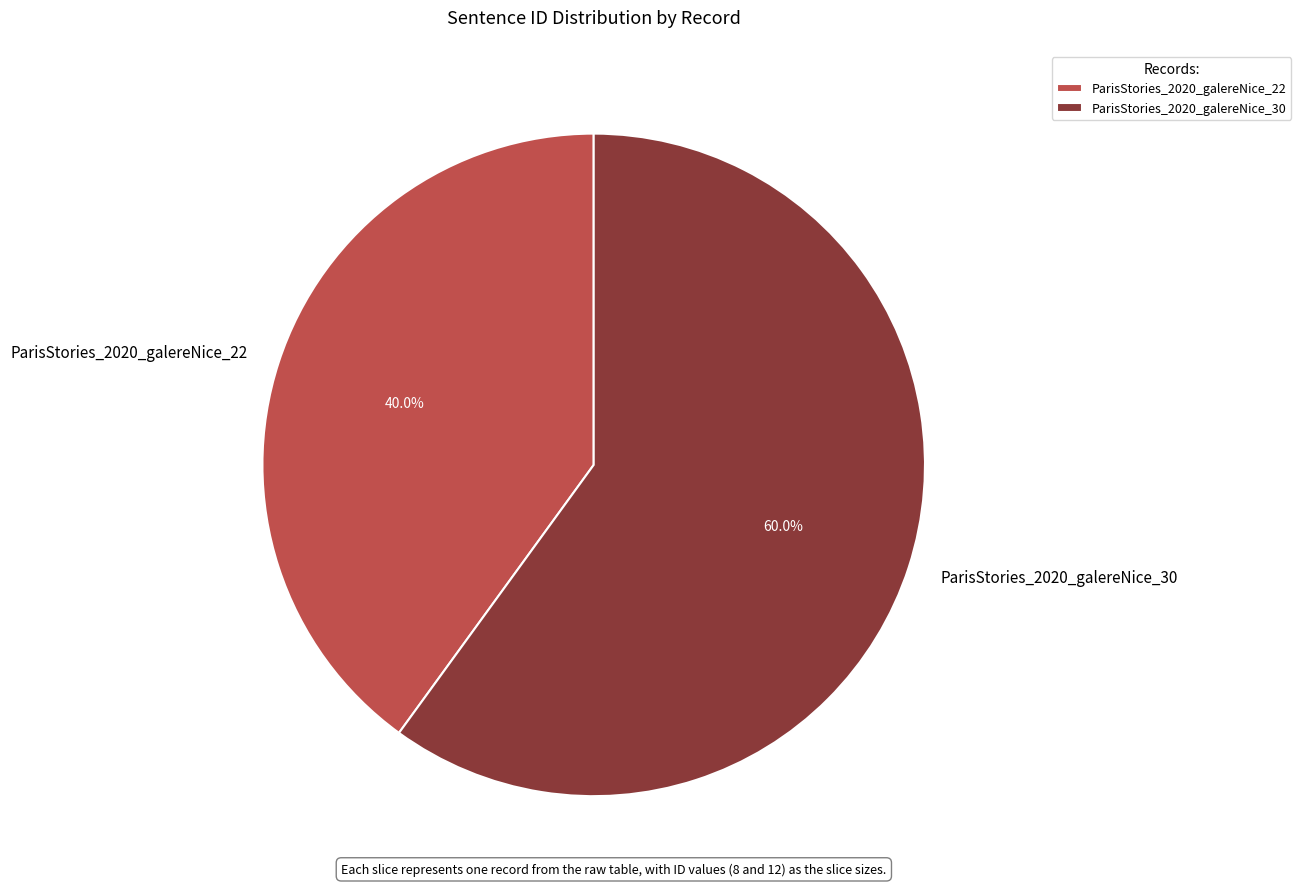

What is the smallest slice in the pie chart?

ParisStories_2020_galereNice_22